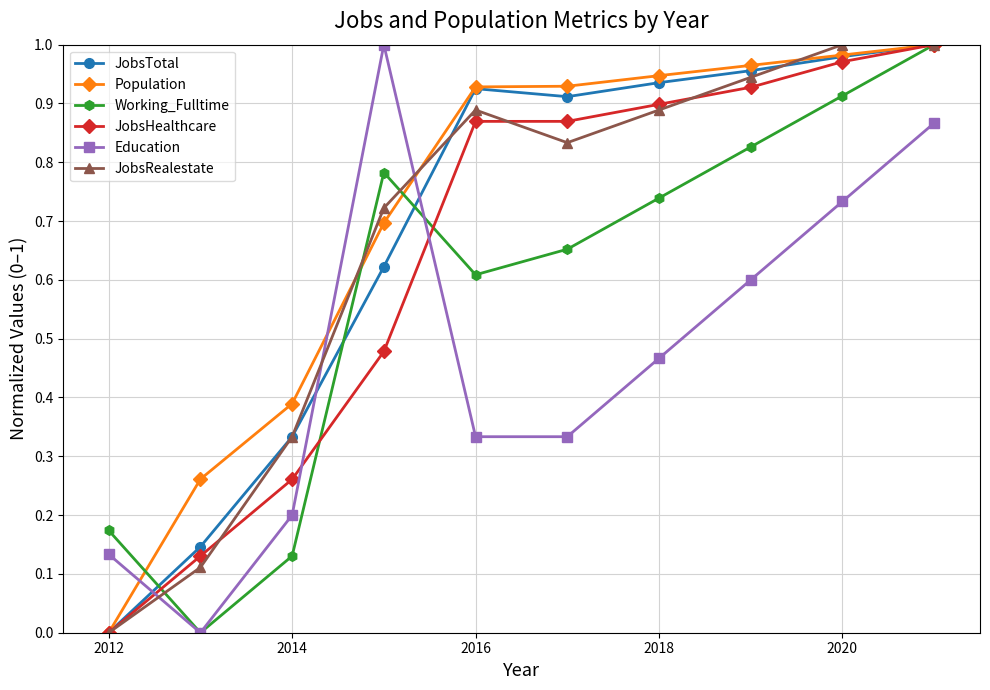

Does the chart have visible grid lines?

Yes